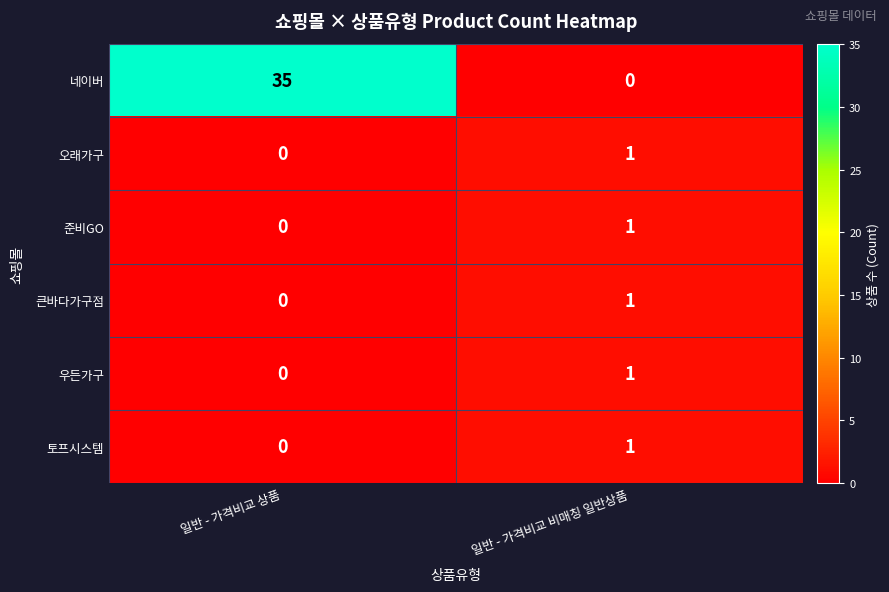

Count the number of data series in this chart.

6